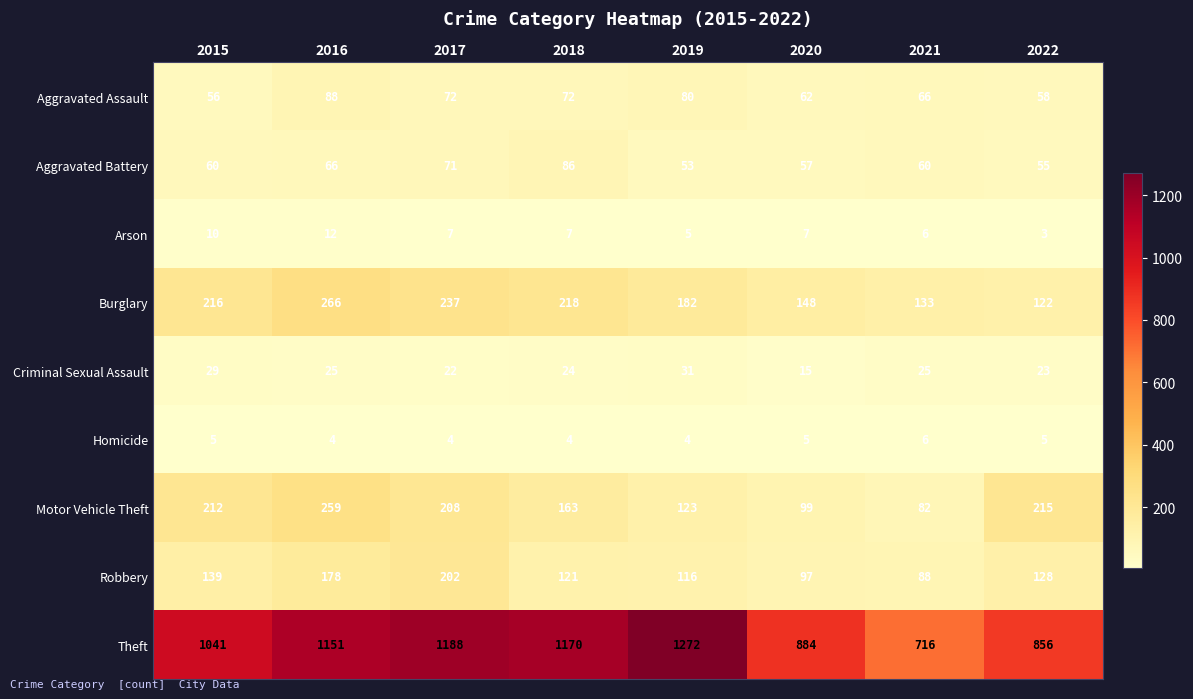

What is the difference between the second highest and minimum values in the Aggravated Assault series?

24